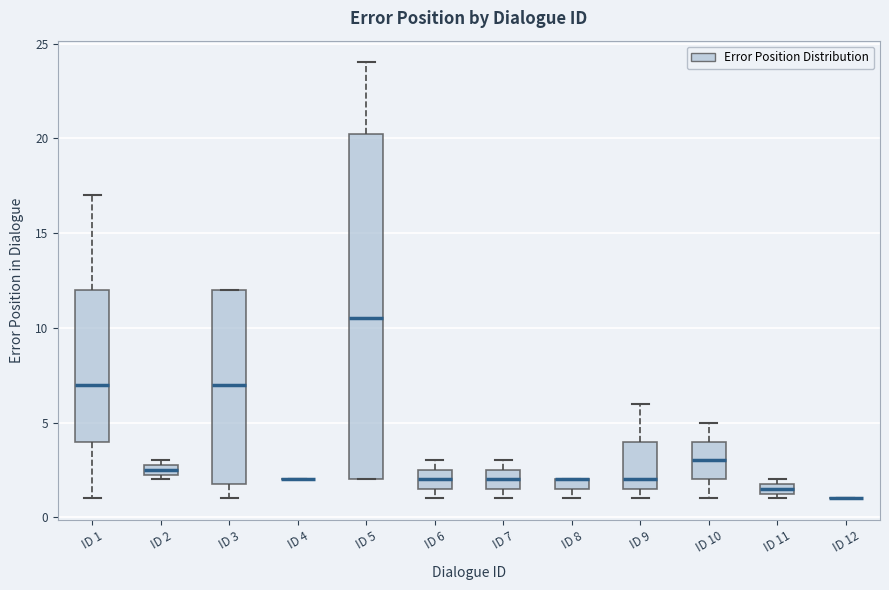

Which box is the tallest, from its lower edge to its upper edge?

ID 5